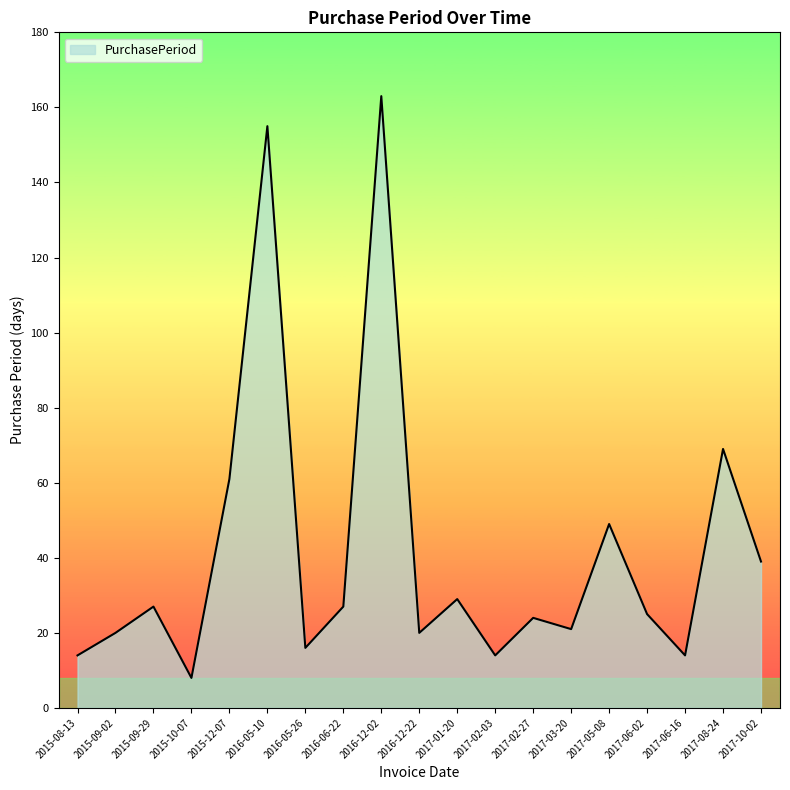

What is the average value?

42